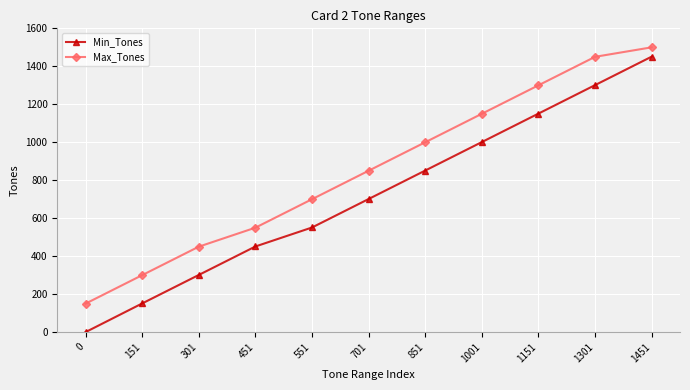

At how many categories does at least one series exceed 1098?

4